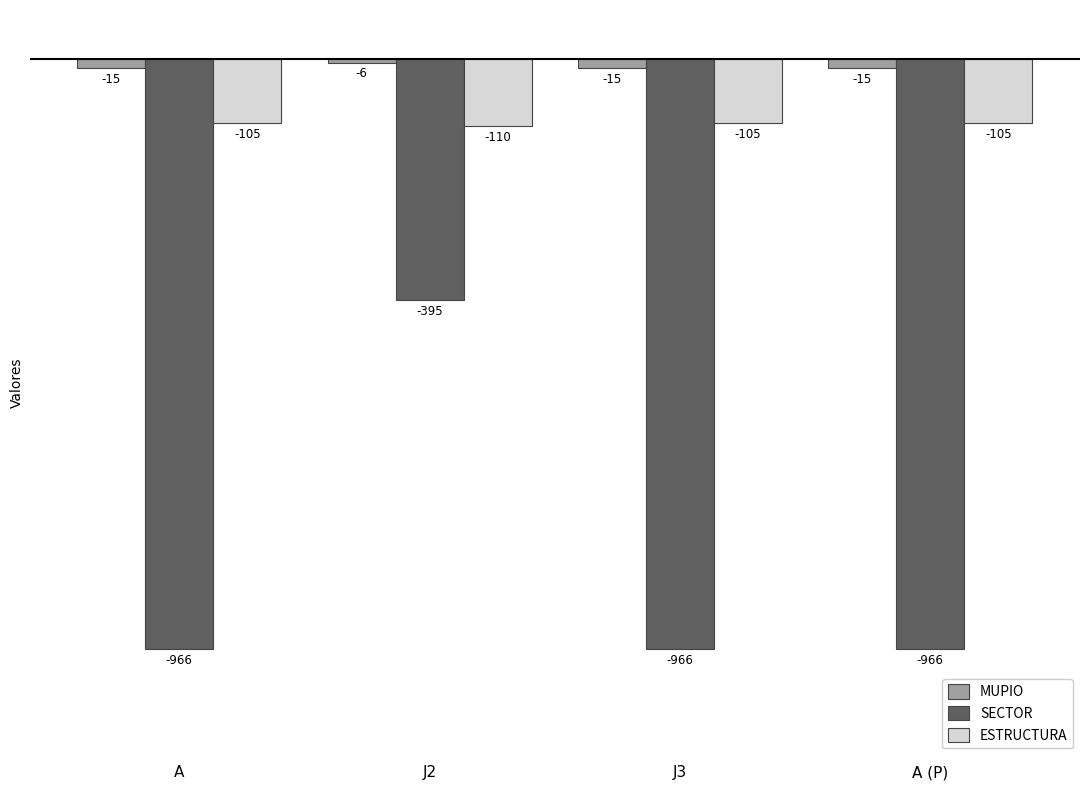

What is the difference between the SECTOR values at J2 and J3?

571